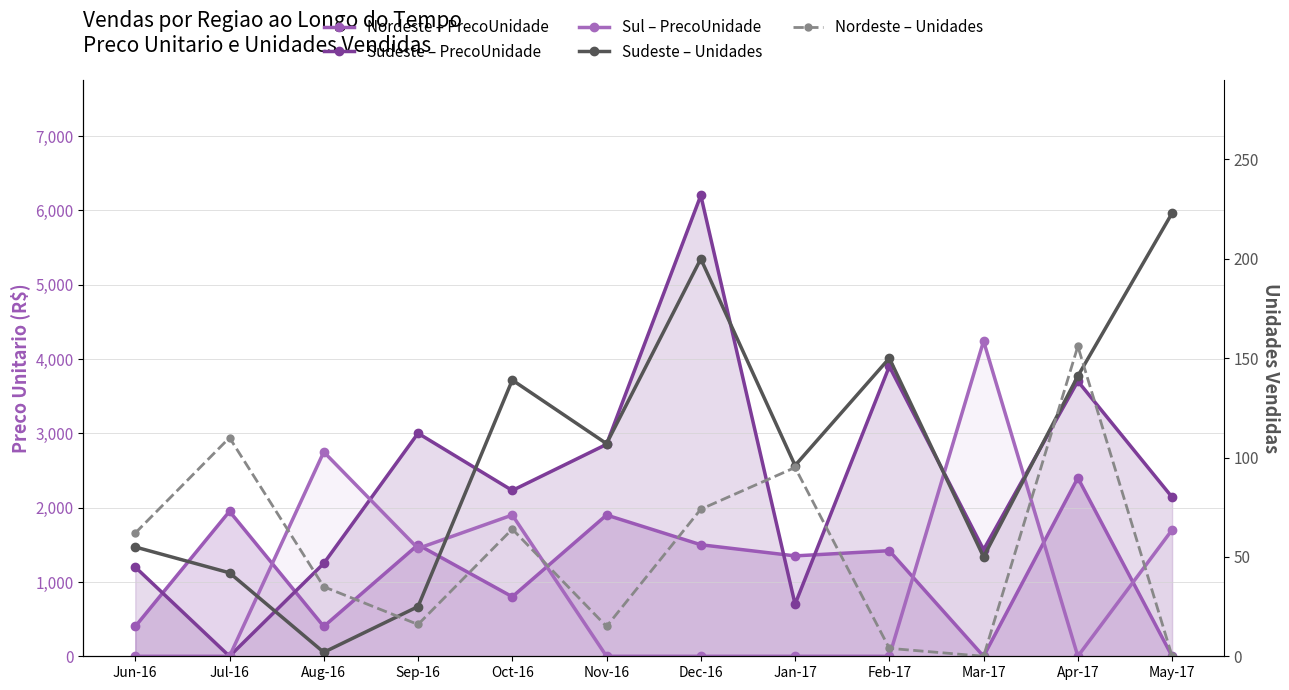

Which has a higher value, Feb-17 or Jan-17?

Feb-17